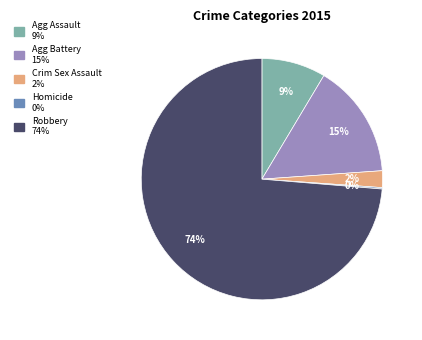

To the nearest percent, what is the average slice percentage?

20%